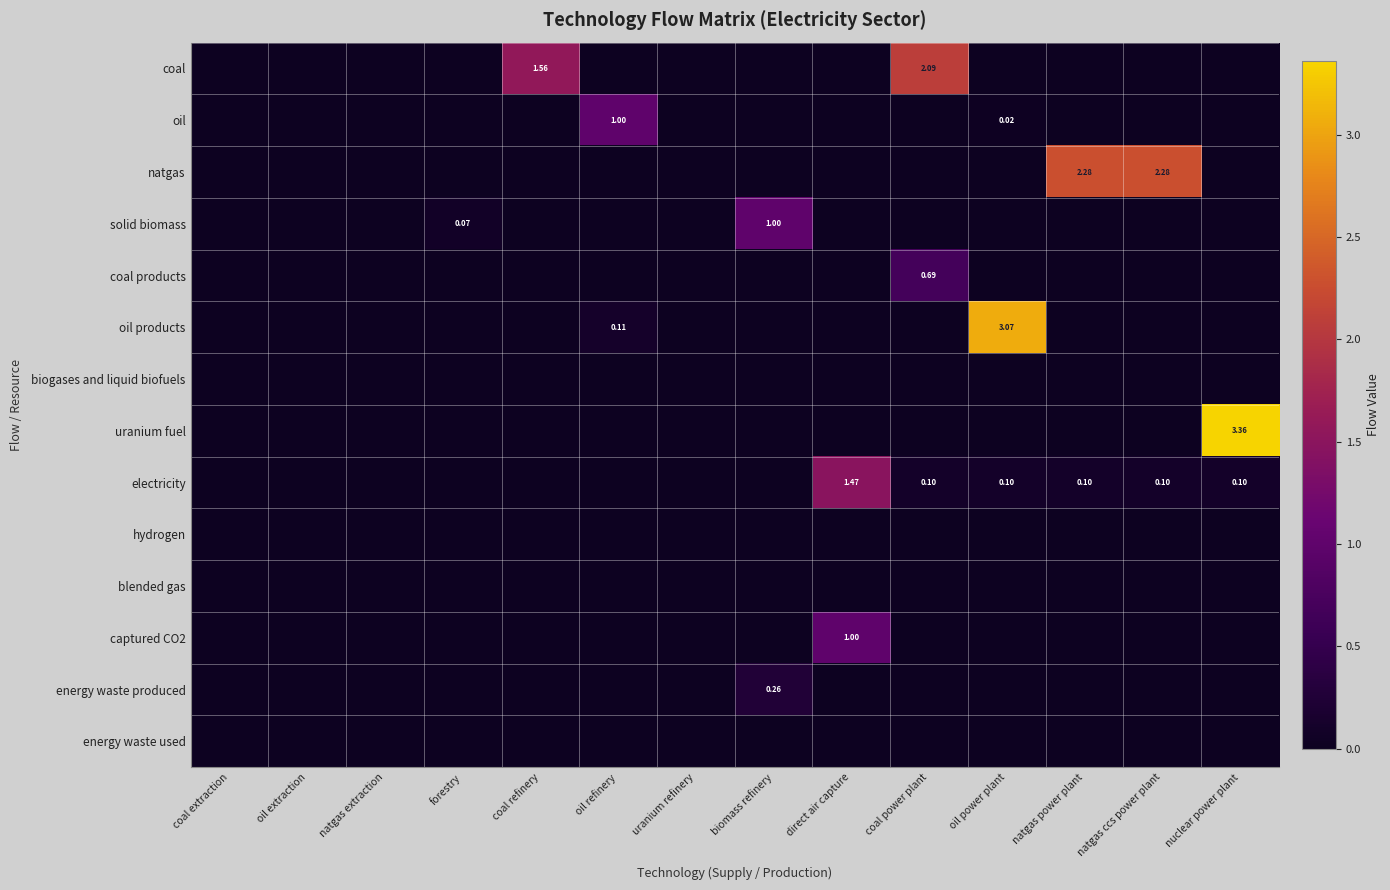

What is the difference between the maximum and minimum values in the captured CO2 series?

1.0